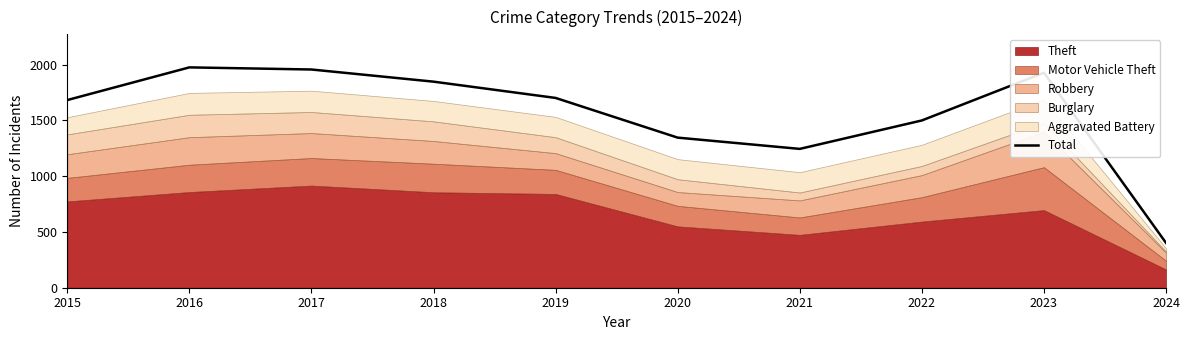

Which category has the highest value across all series?

2016